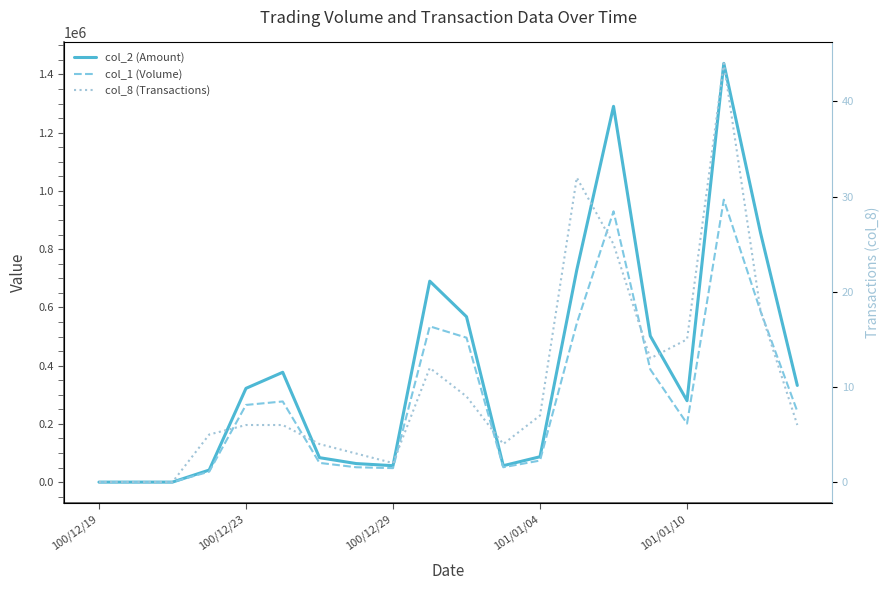

Where is the first local maximum for col_1 (Volume)?

5